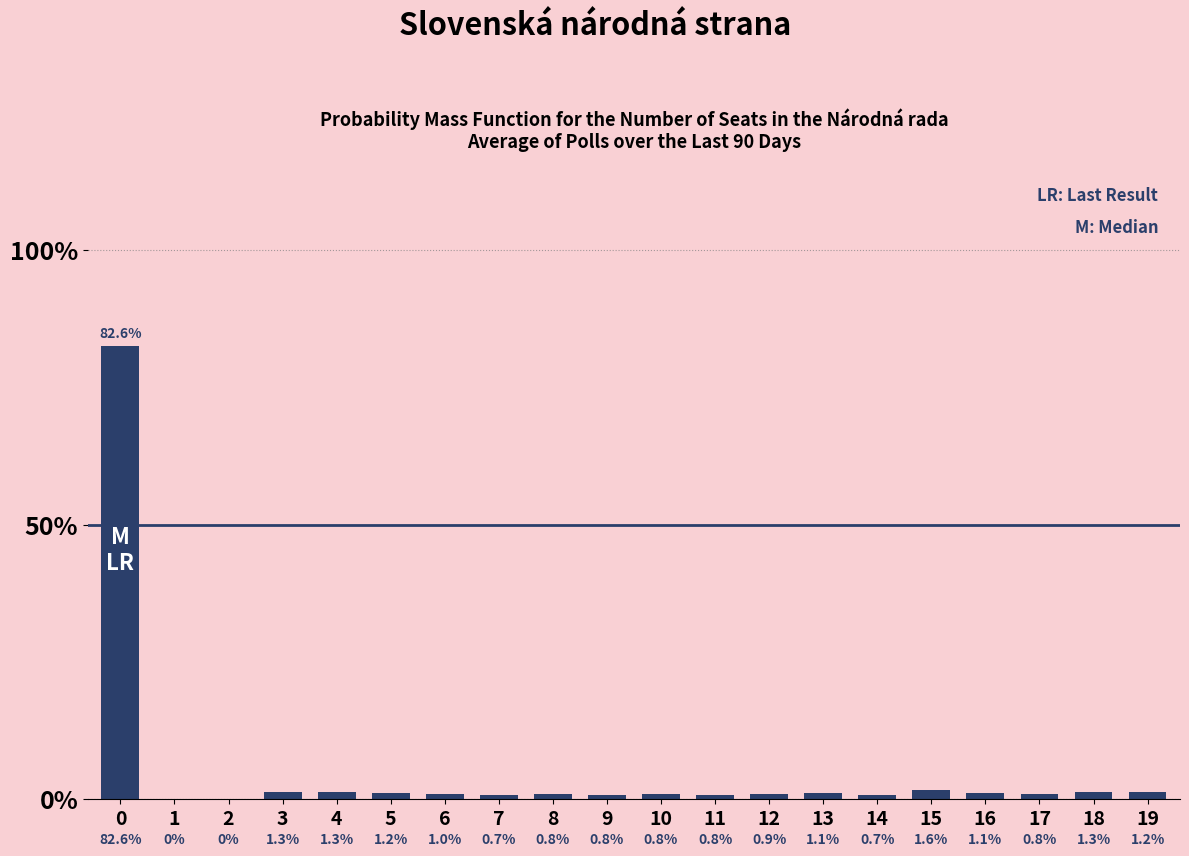

What is the sum of the values at 14 and 7?

1.4